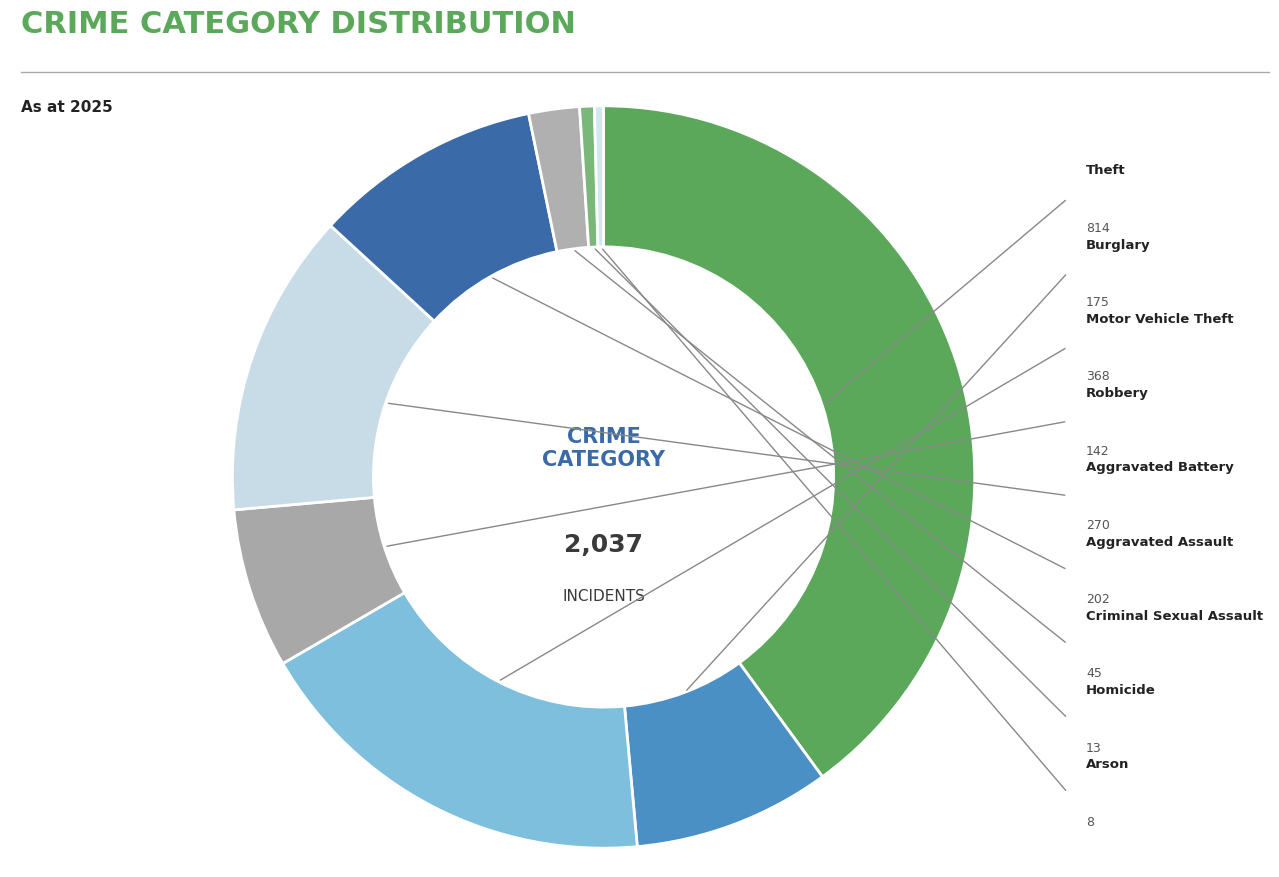

Which category has the biggest portion of the pie?

Theft